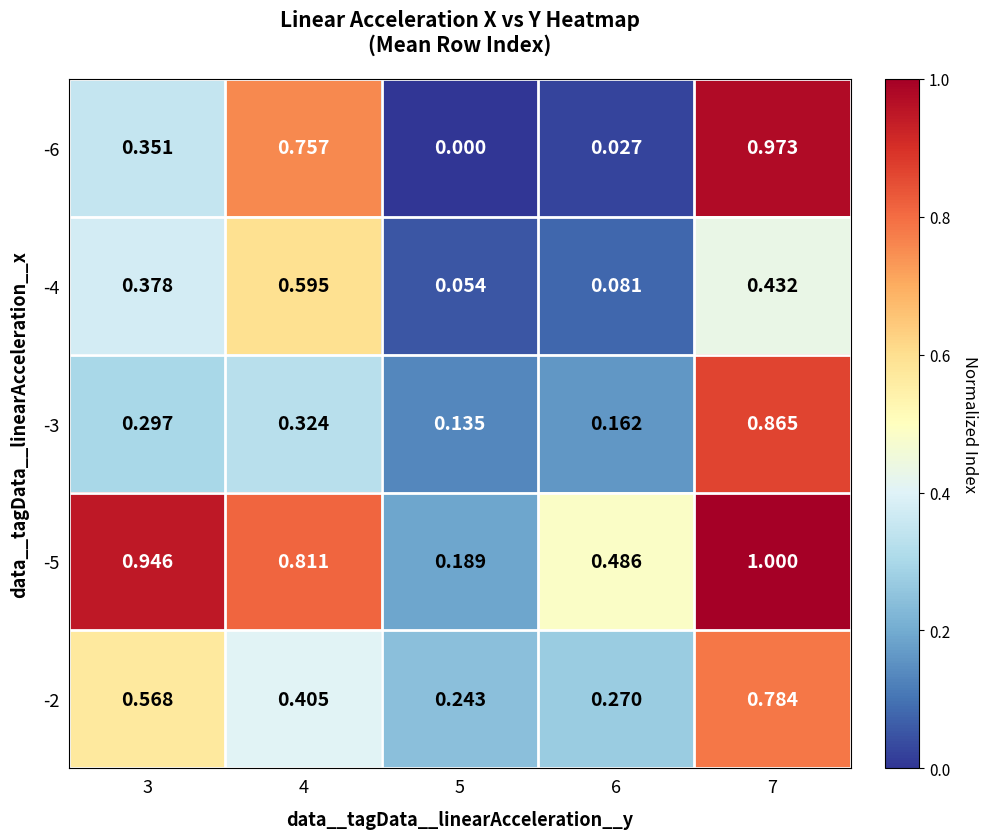

Which series has the widest spread of values?

-6